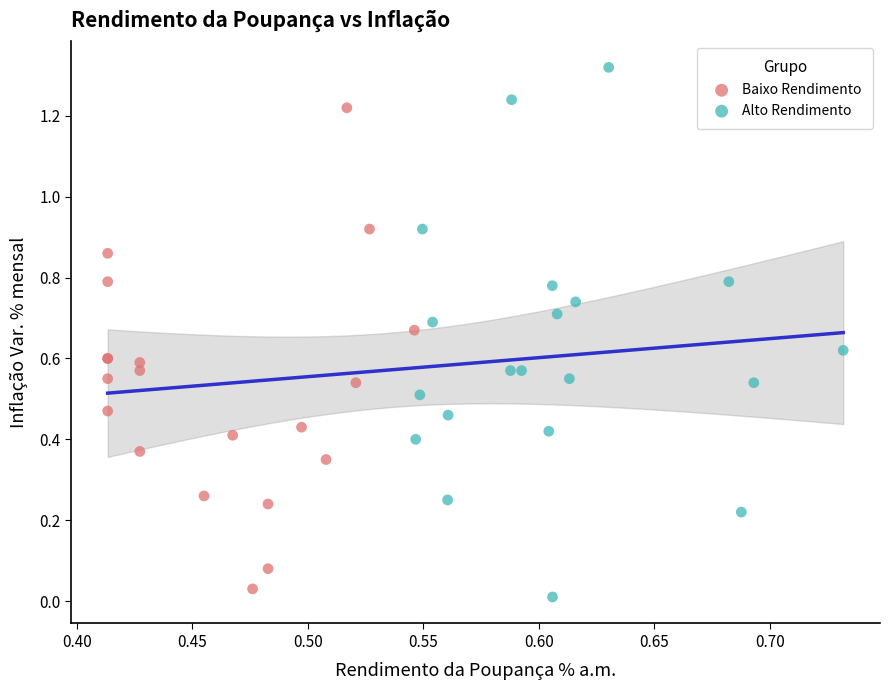

Which series has the largest Y range (max minus min)?

Alto Rendimento